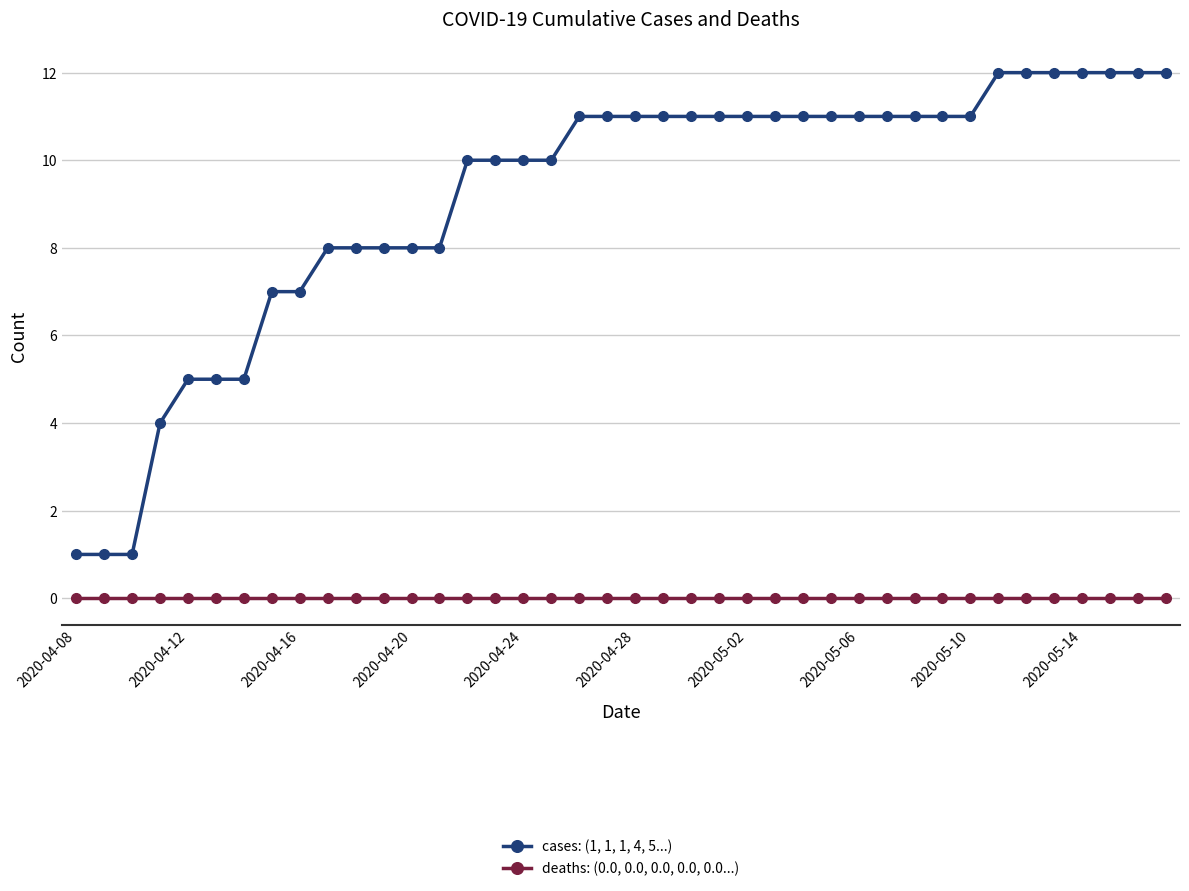

True or false: cases: (1, 1, 1, 4, 5...) and deaths: (0.0, 0.0, 0.0, 0.0, 0.0...) intersect in this chart.

False